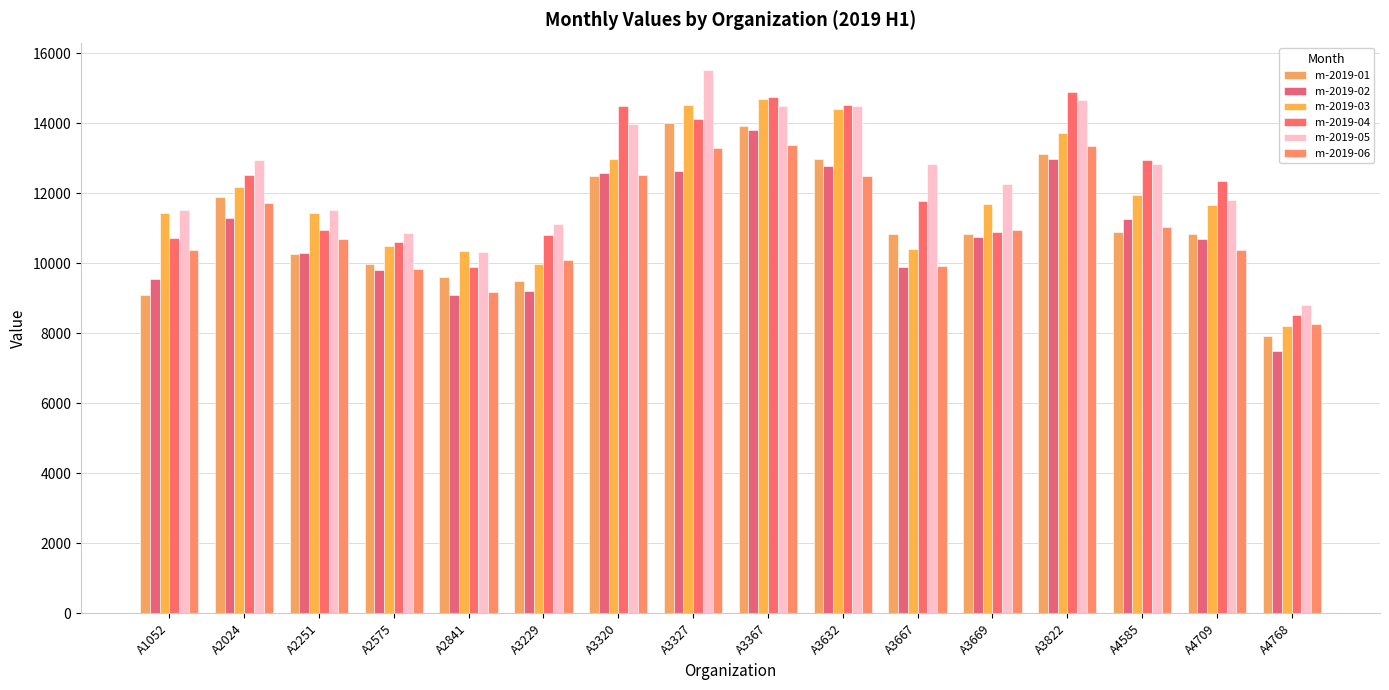

At A4585, list the series in order from largest to smallest.

m-2019-04, m-2019-05, m-2019-03, m-2019-02, m-2019-06, m-2019-01